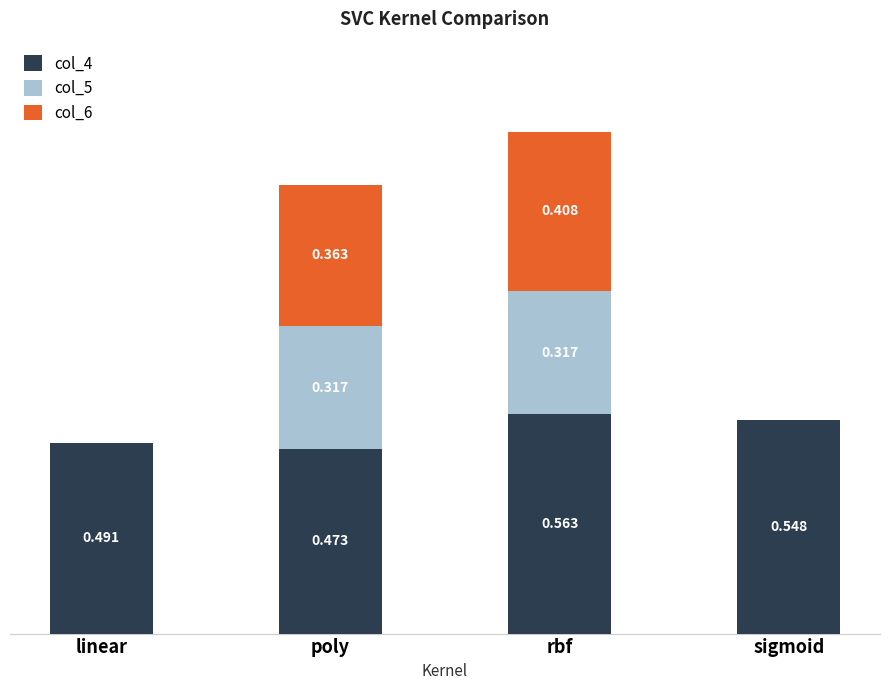

At which label is col_4 closest to 0?

poly